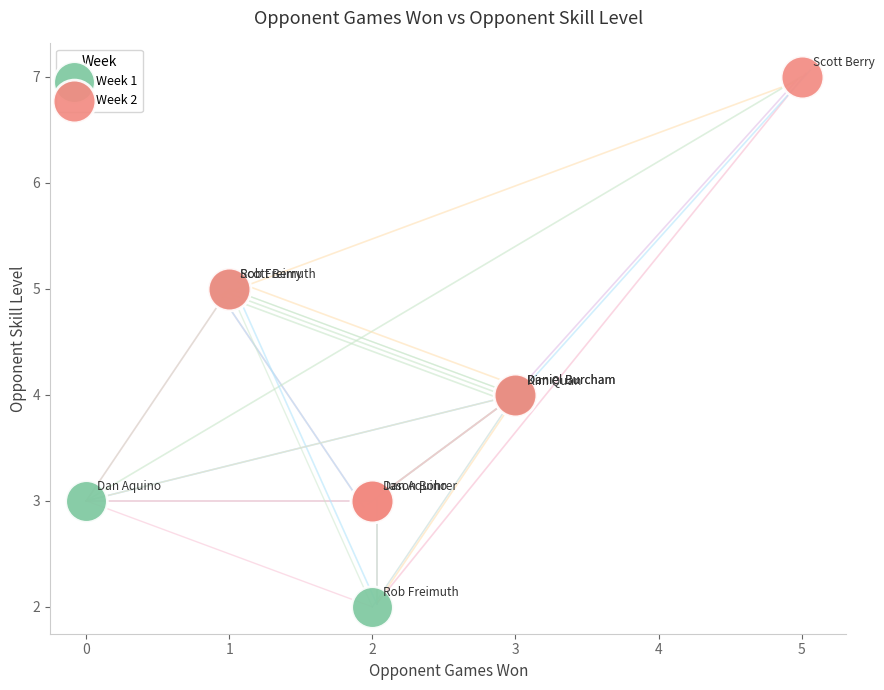

Which series has the widest spread of Y values?

Week 2